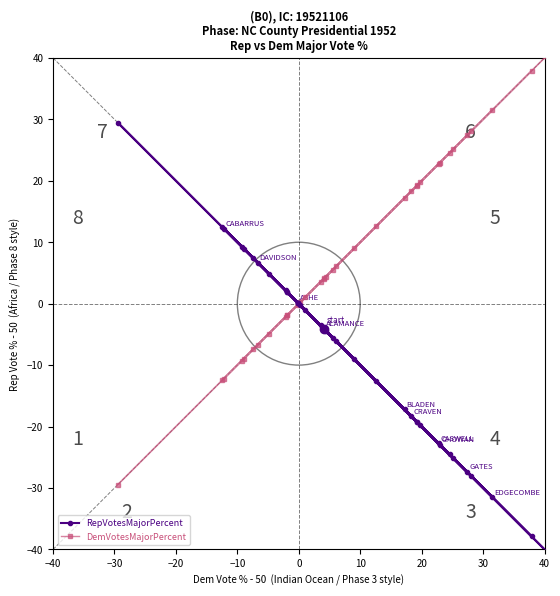

Reading left to right, transcribe all the data shown in this chart.

RepVotesMajorPercent: -4.1	7.4	-0.3	-19.2	0.1	29.4	-19.3	-40.3	-17.2	0.1	2.1	9.0	12.2	4.9	-24.6	-9.1	-22.8	9.3	-4.4	-1.0	-22.9	0.1	-6.1	-19.8	-18.3	-4.2	-28.0	-5.6	6.7	12.5	-25.1	-12.6	-31.5	1.9	-37.9	1.9	-27.4	-3.5
DemVotesMajorPercent: 4.1	-7.4	0.3	19.2	-0.1	-29.4	19.3	40.3	17.2	-0.1	-2.1	-9.0	-12.2	-4.9	24.5	9.1	22.8	-9.3	4.4	1.0	23.0	-0.1	6.1	19.8	18.3	4.2	28.0	5.6	-6.7	-12.5	25.1	12.6	31.5	-1.9	37.9	-1.9	27.4	3.5